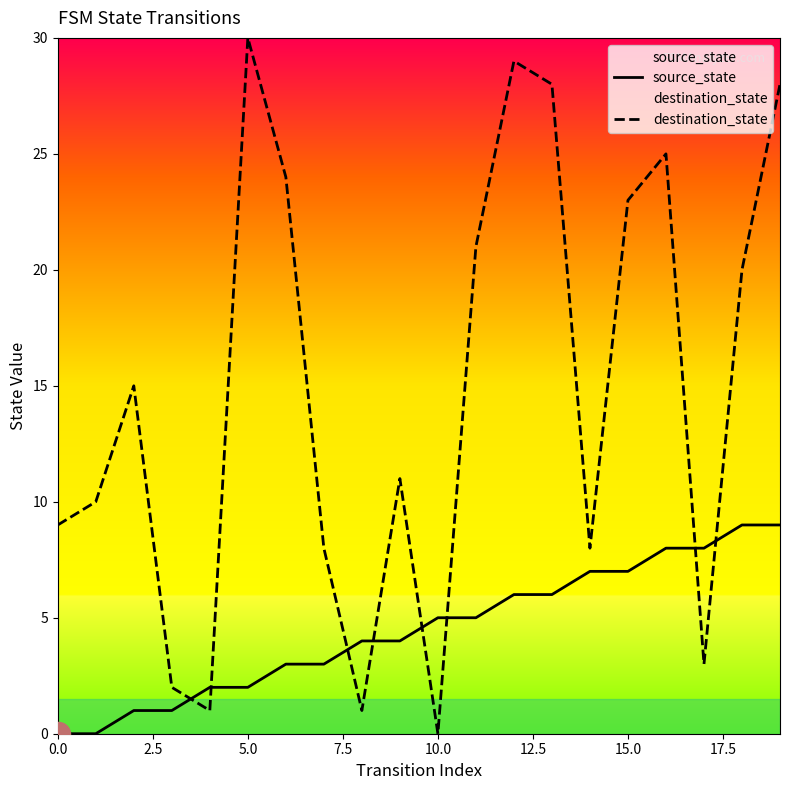

Which series contains the highest Y value?

destination_state